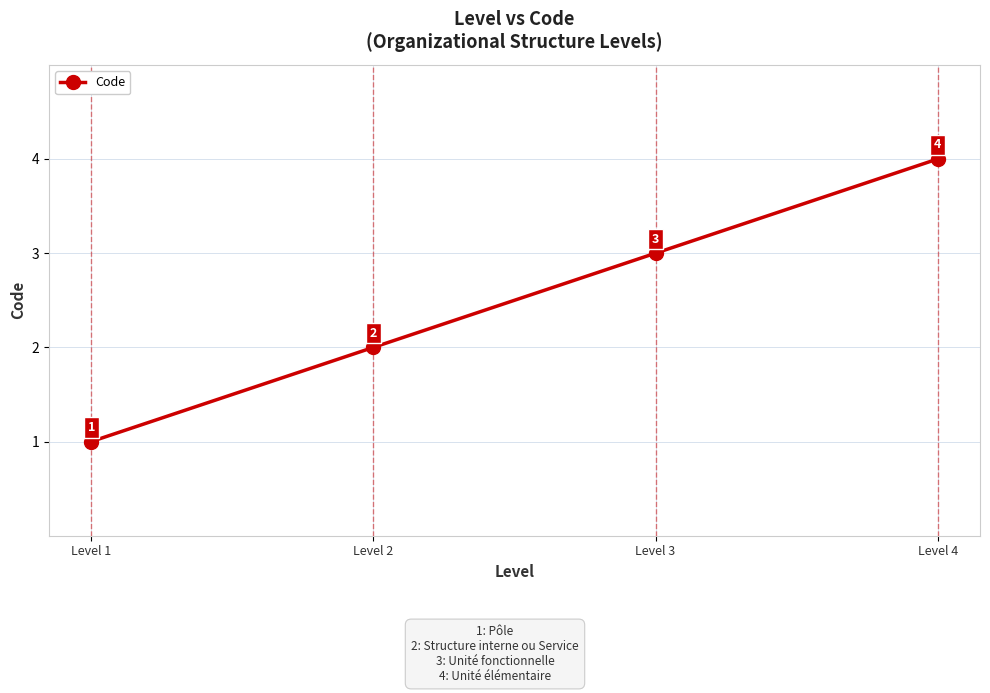

What is the sum of all values?

10